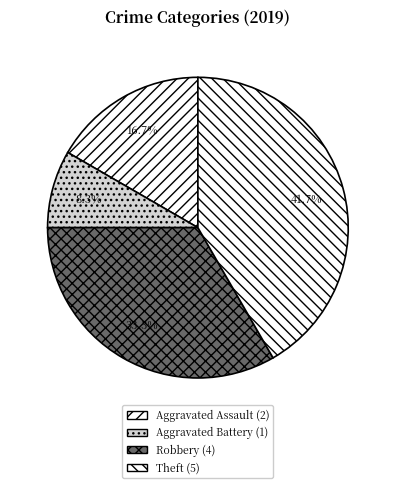

How many slices are in this pie chart?

4